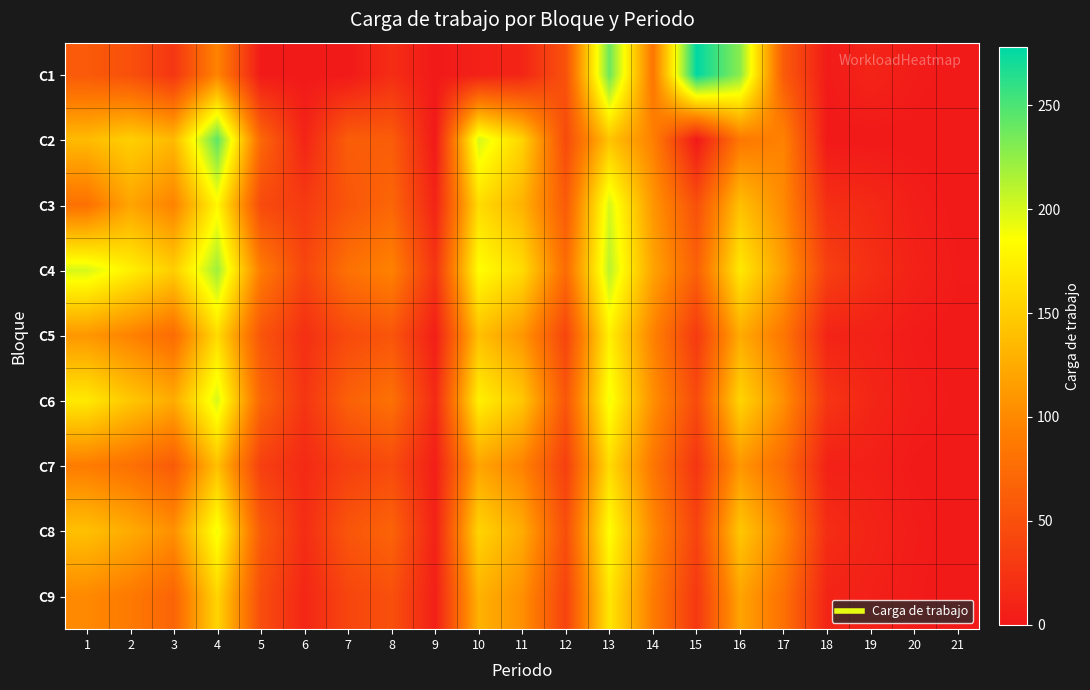

What is the greatest value displayed?

278